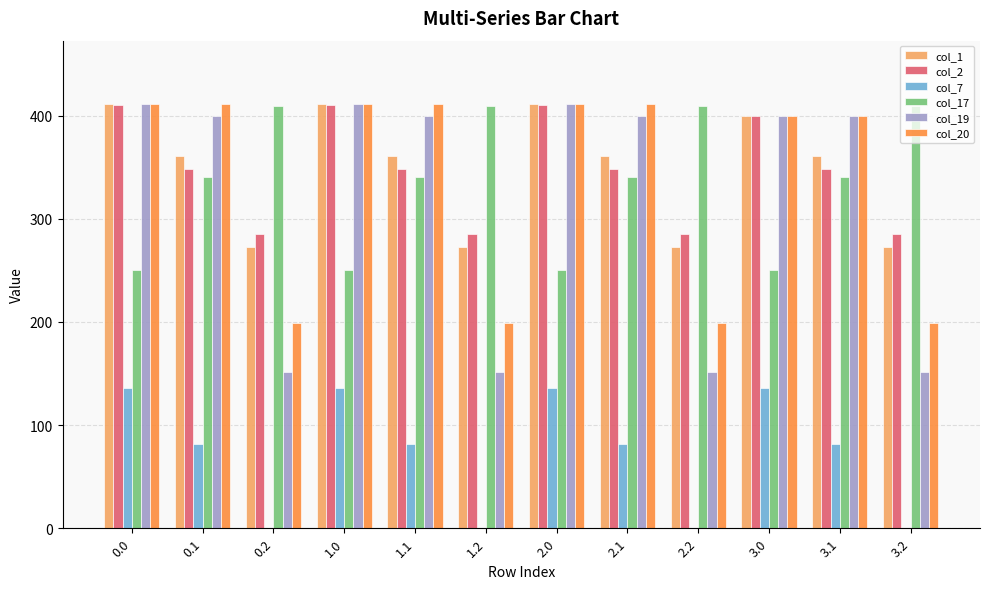

What is the sum of the col_20 values at 2.2 and 0.2?

398.3